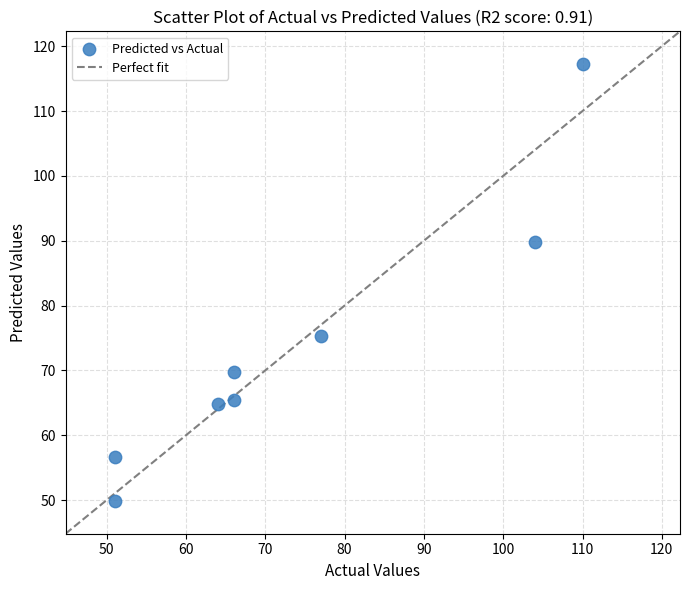

What is the range of X values (max minus min)?

59.0